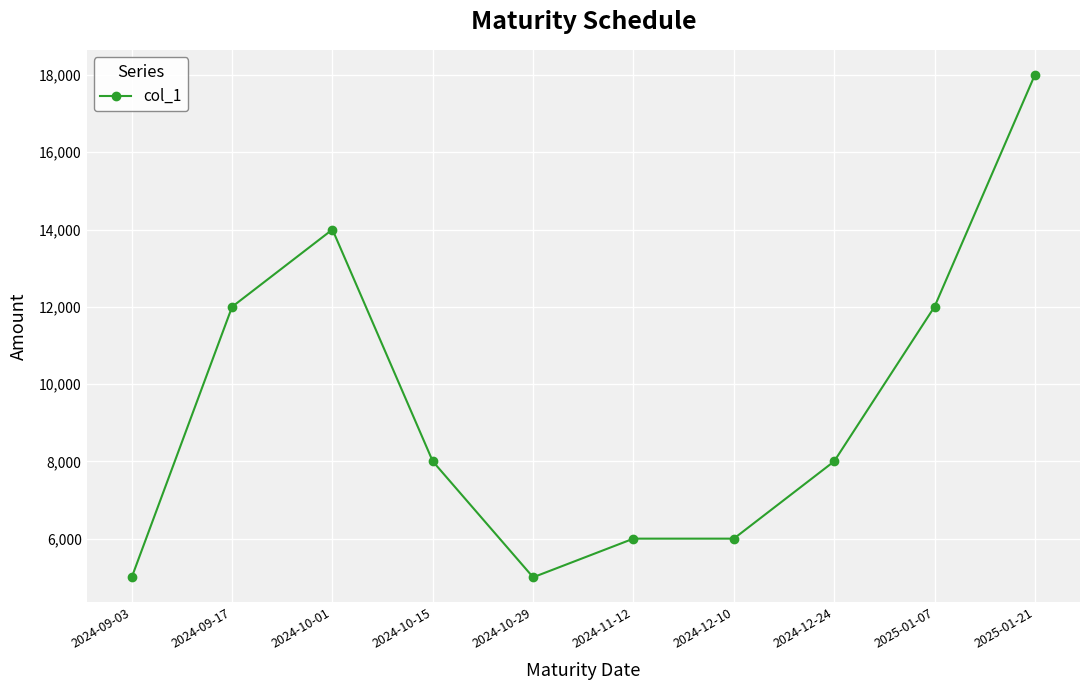

At which label does the data first exceed 8000?

2024-09-17